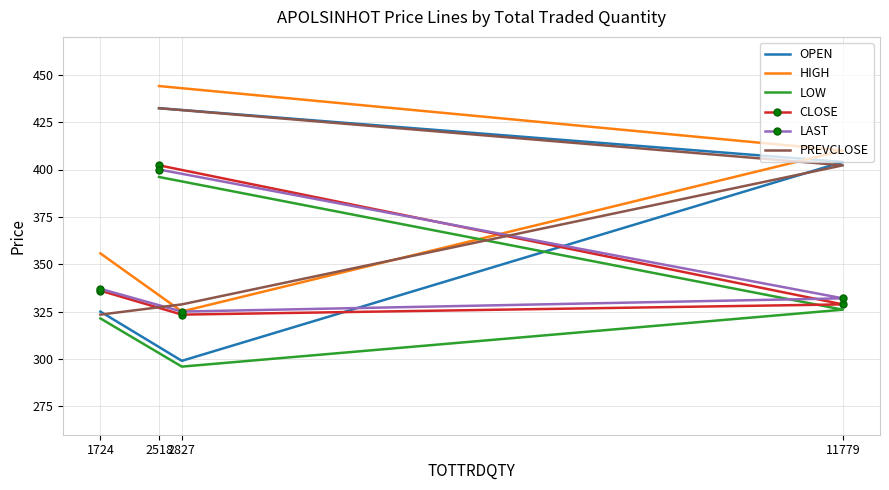

True or false: HIGH and LOW intersect in this chart.

False